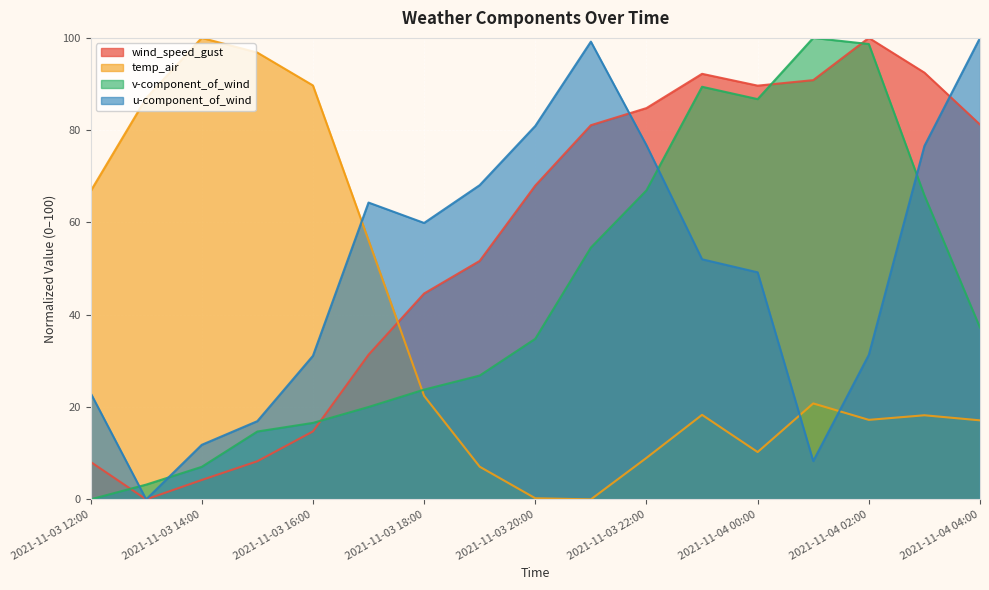

Reading left to right, transcribe all the data shown in this chart.

wind_speed_gust: 8.1	0.0	4.2	8.3	14.7	31.3	44.6	51.7	68.0	81.1	84.8	92.2	89.7	90.8	100.0	92.5	81.2
temp_air: 66.8	86.9	100.0	96.8	89.7	56.2	22.4	7.1	0.2	0.0	9.0	18.3	10.3	20.8	17.2	18.2	17.1
v-component_of_wind: 0.0	3.2	7.0	14.7	16.6	20.0	23.8	26.8	34.8	54.6	67.0	89.4	86.7	100.0	98.7	65.9	37.2
u-component_of_wind: 23.1	0.0	11.8	16.9	31.1	64.3	59.9	68.1	80.9	99.2	76.7	52.0	49.2	8.3	31.3	76.6	100.0